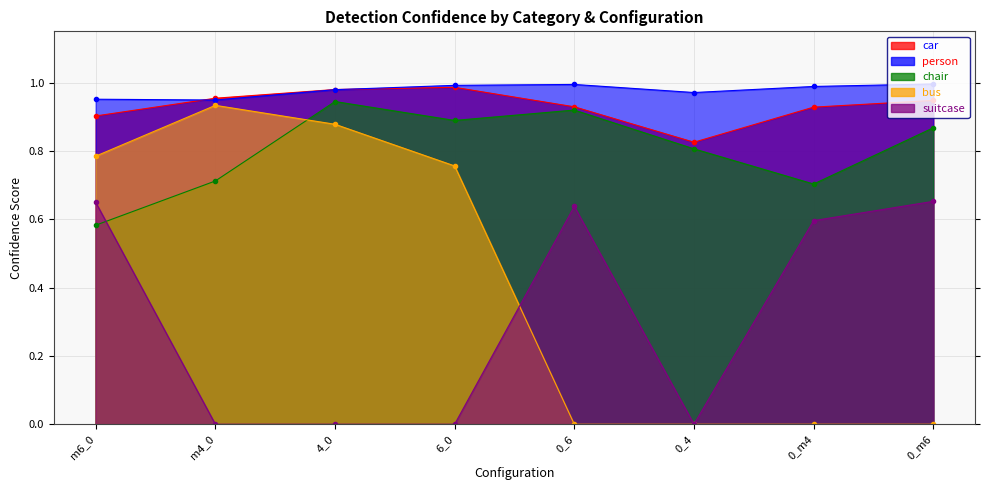

Reading left to right, extract all data points from this chart.

car: 0.9	1.0	1.0	1.0	0.9	0.8	0.9	0.9
person: 1.0	0.9	1.0	1.0	1.0	1.0	1.0	1.0
chair: 0.6	0.7	0.9	0.9	0.9	0.8	0.7	0.9
bus: 0.8	0.9	0.9	0.8	0.0	0.0	0.0	0.0
suitcase: 0.6	0.0	0.0	0.0	0.6	0.0	0.6	0.7